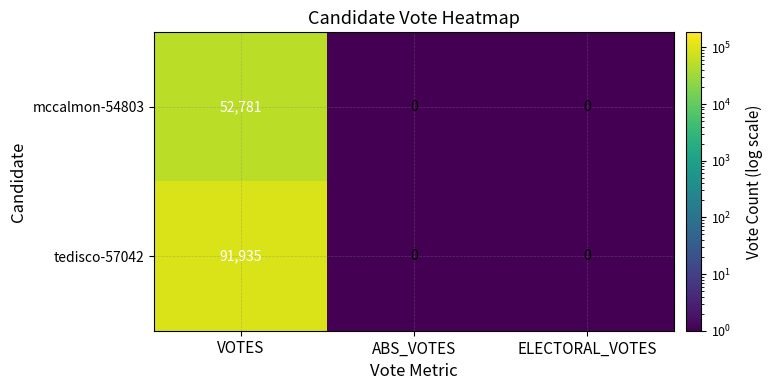

Reading left to right, extract all data points from this chart.

mccalmon-54803: VOTES=52781	ABS_VOTES=0	ELECTORAL_VOTES=0
tedisco-57042: VOTES=91935	ABS_VOTES=0	ELECTORAL_VOTES=0